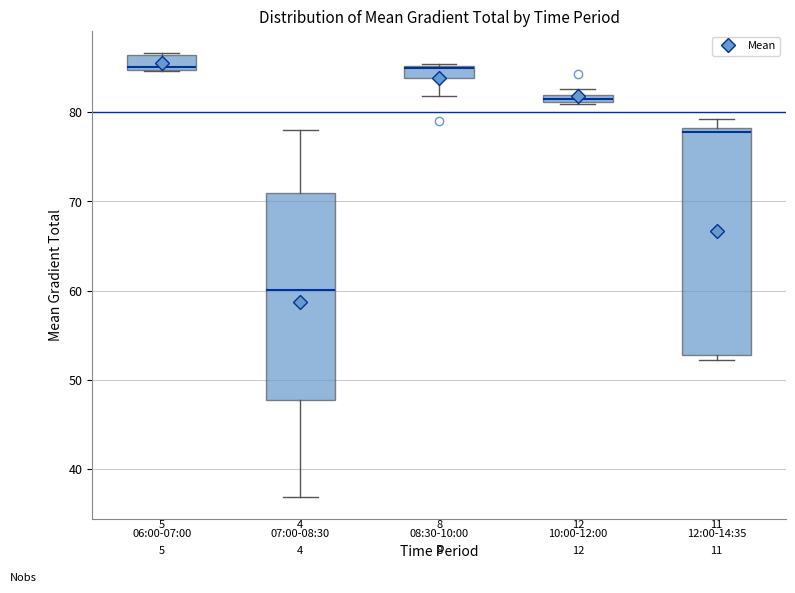

Which box's median line is the lowest?

07:00-08:30